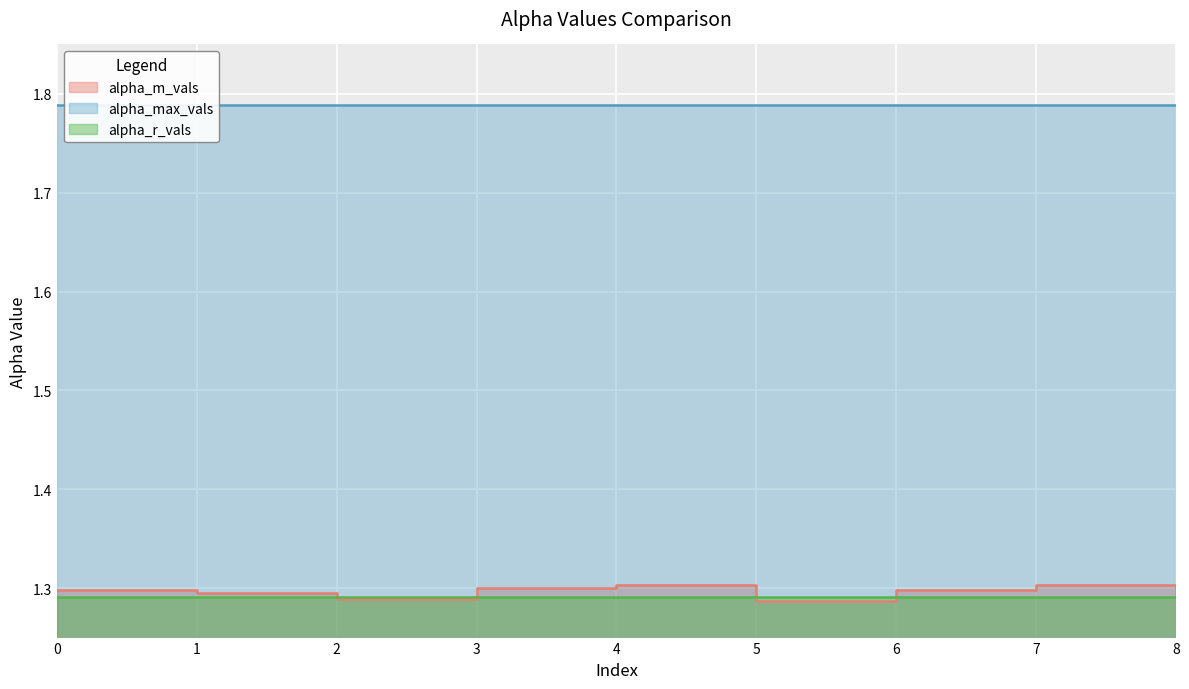

Is the value of alpha_max_vals at 1 greater than the value of alpha_r_vals at 0?

Yes